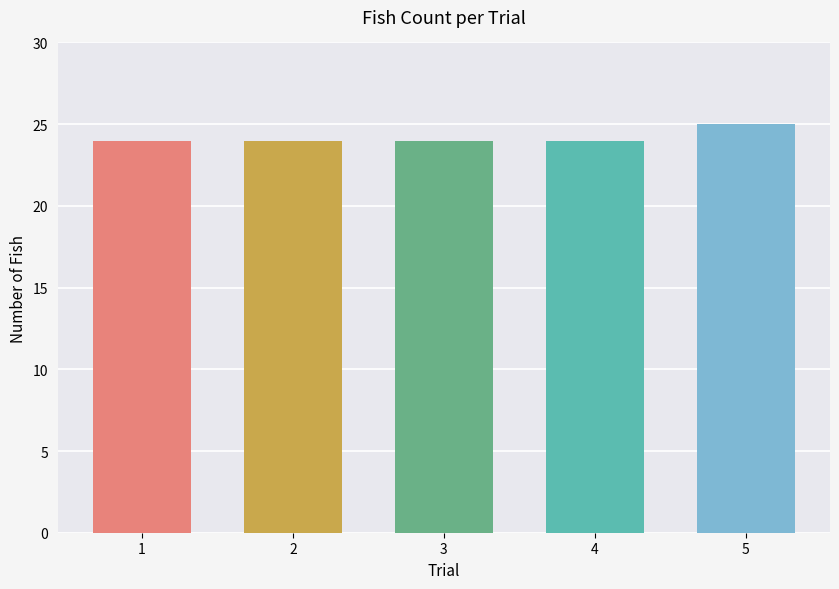

Which category has the highest value across all series?

5